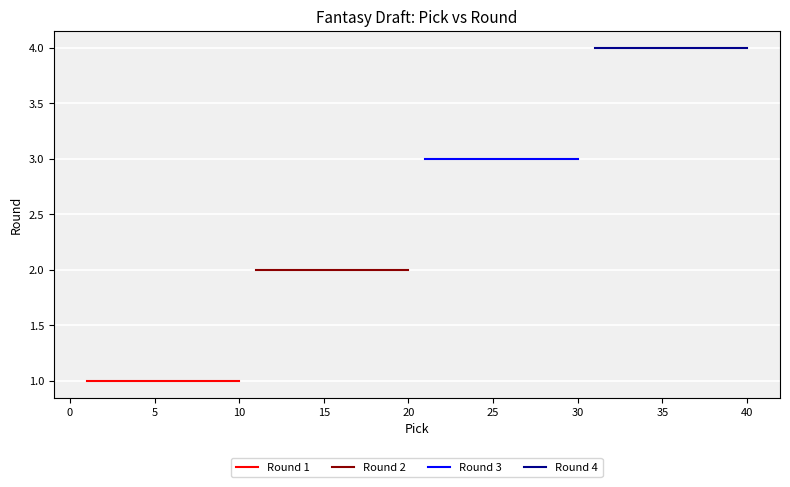

Which has a higher value, 5 or 0?

5